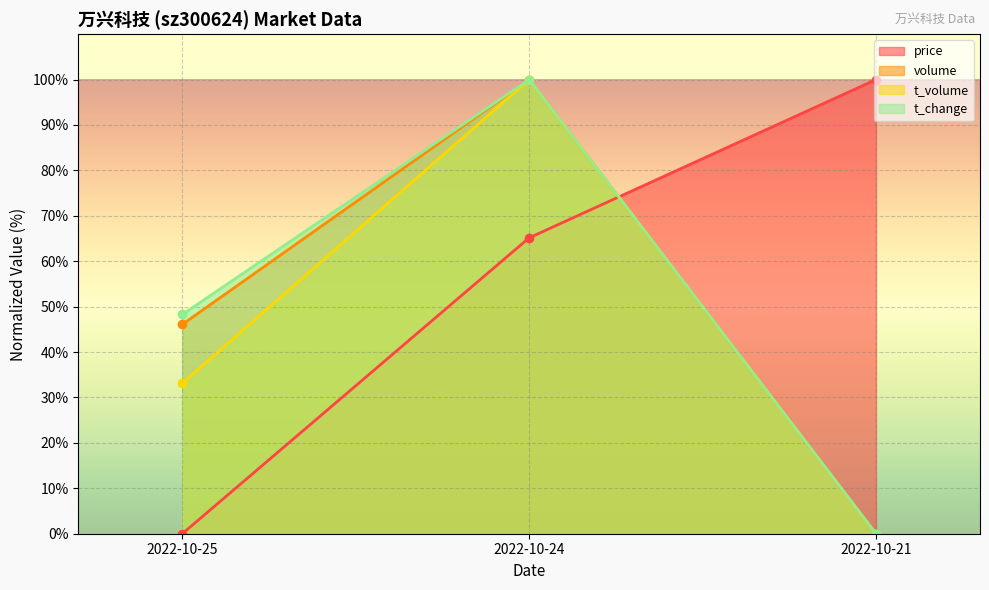

What is the difference between the maximum and minimum values in the price (line) series?

100.0